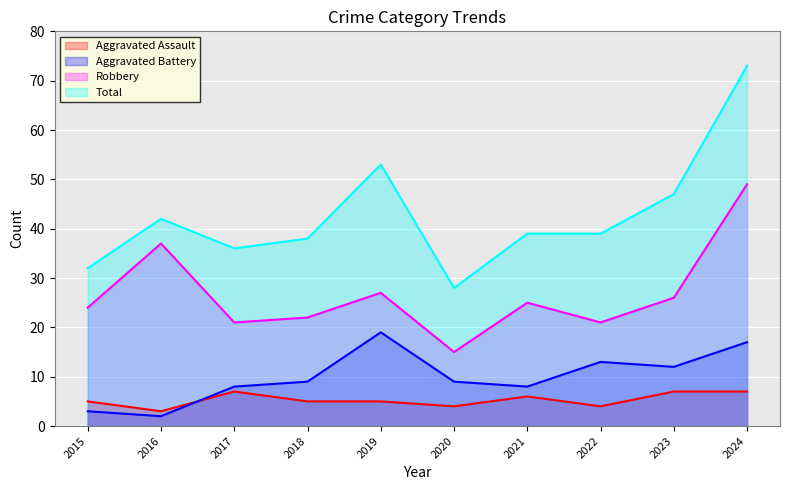

What is the value of the Aggravated Assault point at the 3rd from the left?

7